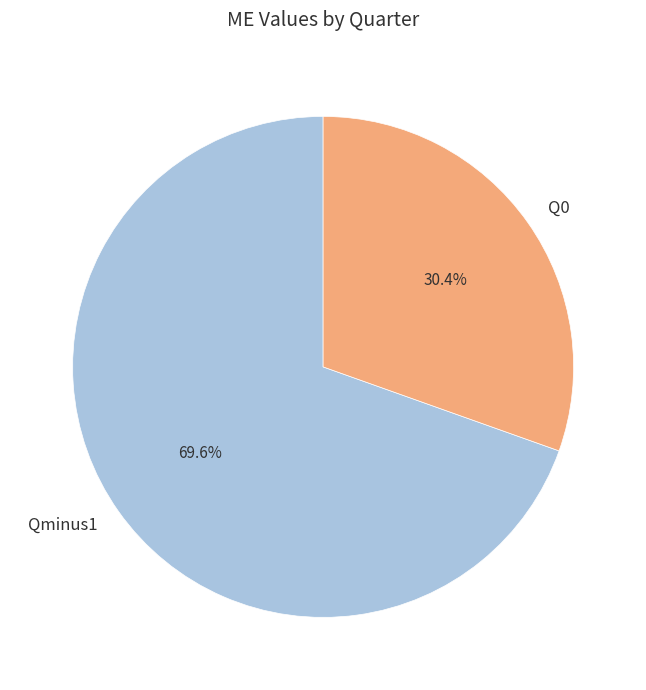

The Qminus1 slice represents 70% of the pie. True or false?

True